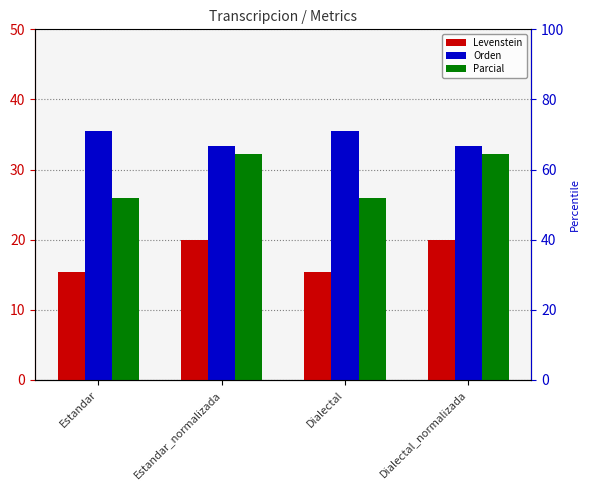

How many data points in Orden are less than 35?

2